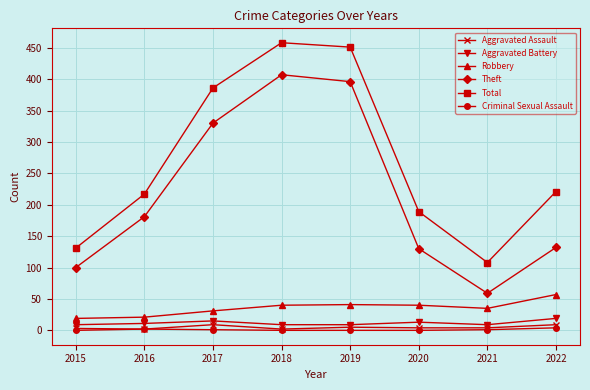

True or false: Aggravated Battery and Robbery intersect in this chart.

False